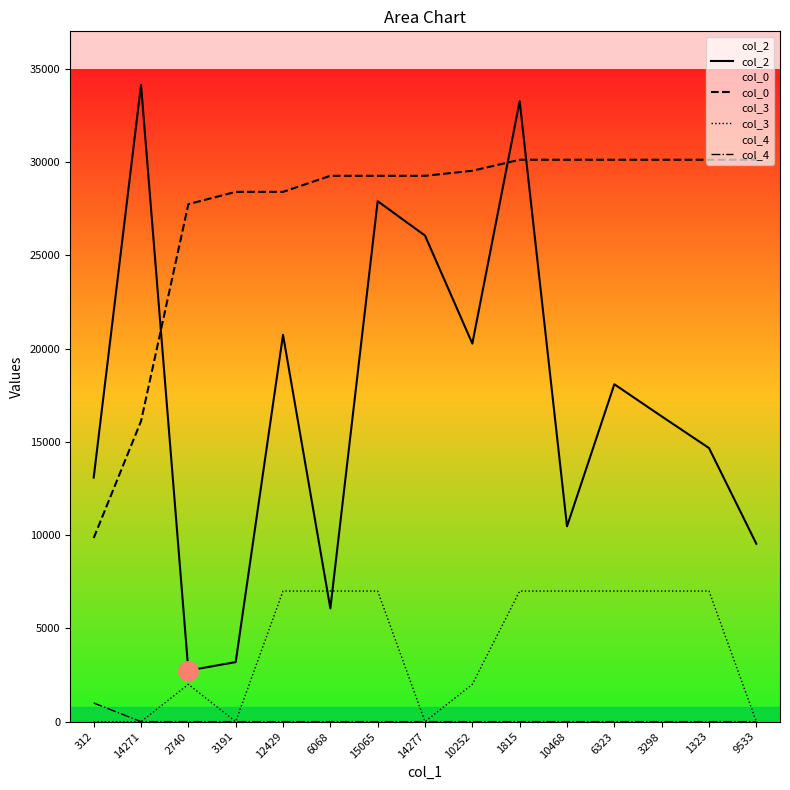

Which category has the highest value across all series?

14271